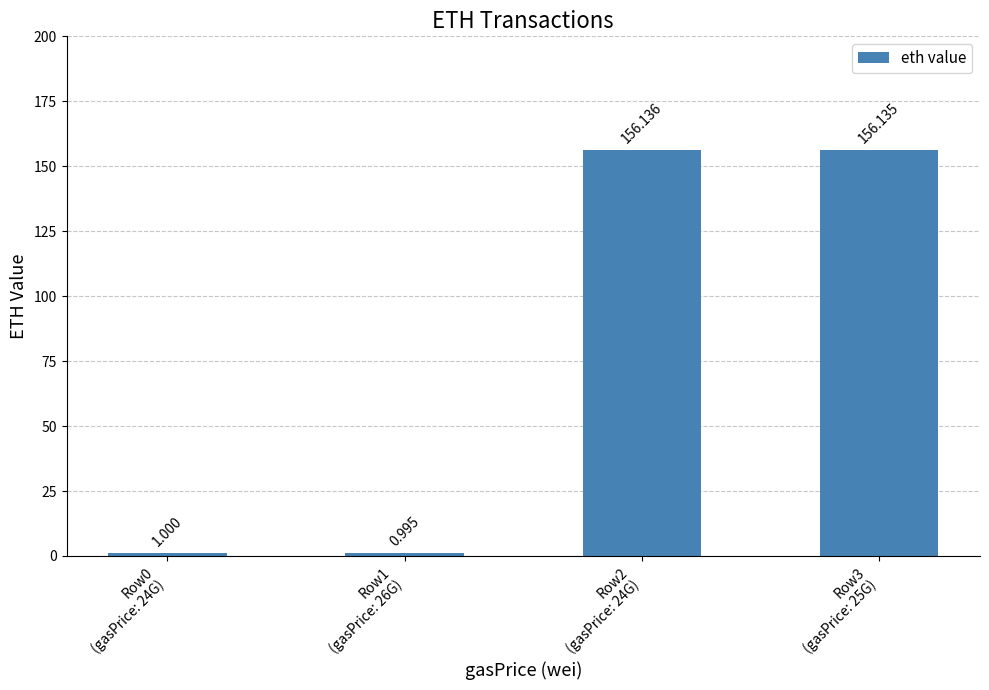

Reading right to left, transcribe all the data shown in this chart.

156.1	156.1	1.0	1.0